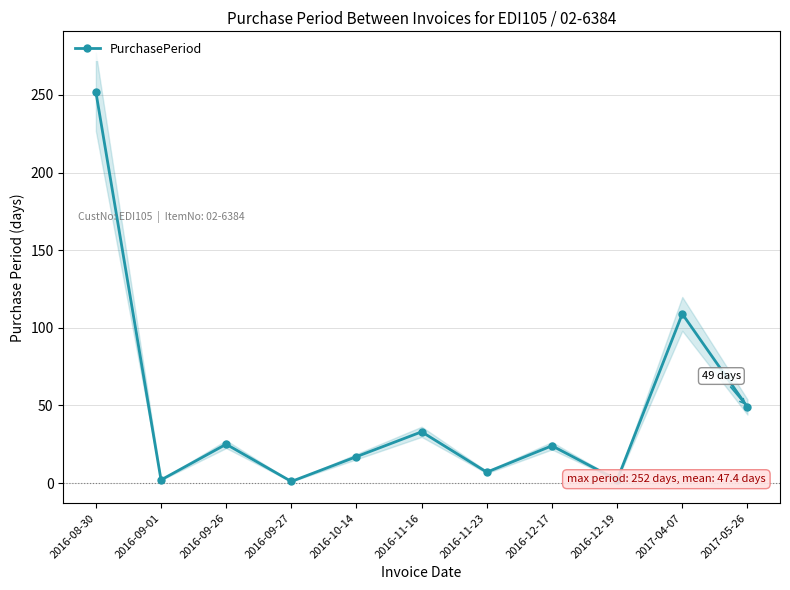

Where does the data first go above 24?

2016-08-30